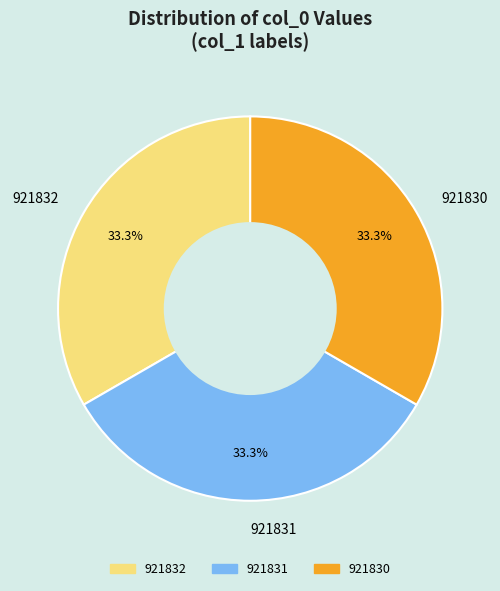

Is 921831 the majority of the pie?

No